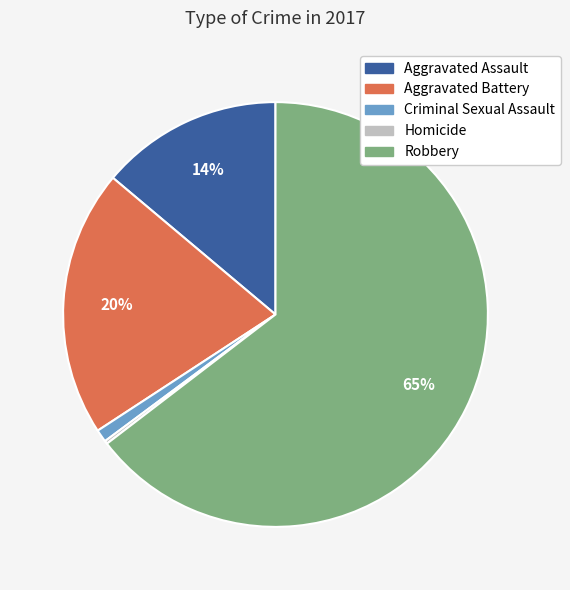

Combined, do Aggravated Assault and Criminal Sexual Assault account for over 50%?

No